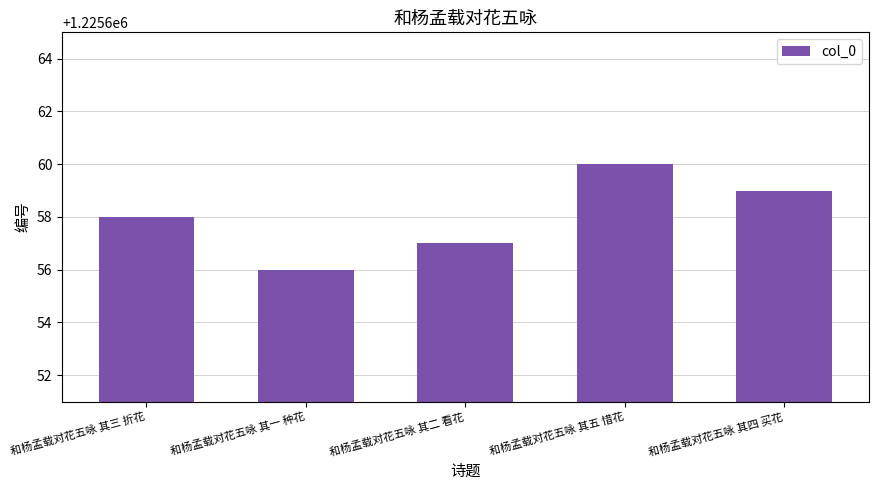

Reading left to right, list all the values displayed in this chart.

1225658	1225656	1225657	1225660	1225659